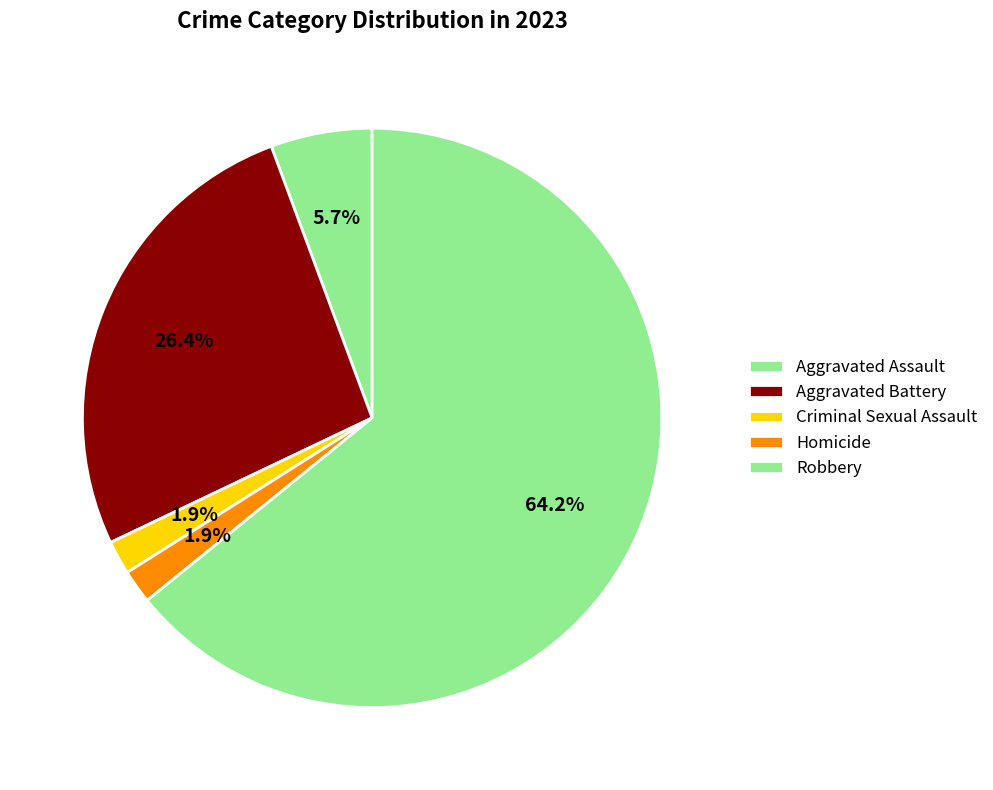

Is Robbery the majority of the pie?

Yes